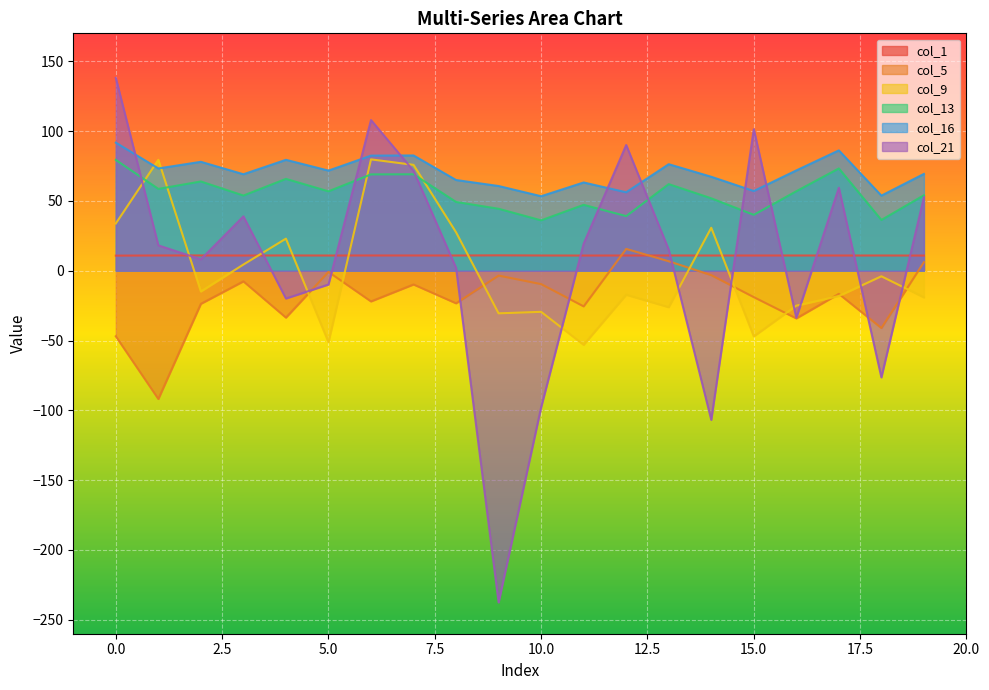

What is the value of the col_21 point at the 19th from the left?

-76.4